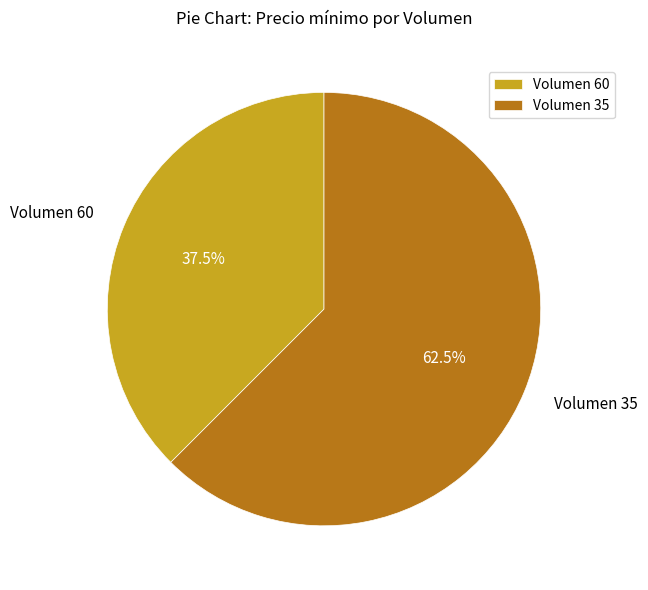

Does any single category account for the majority?

Yes